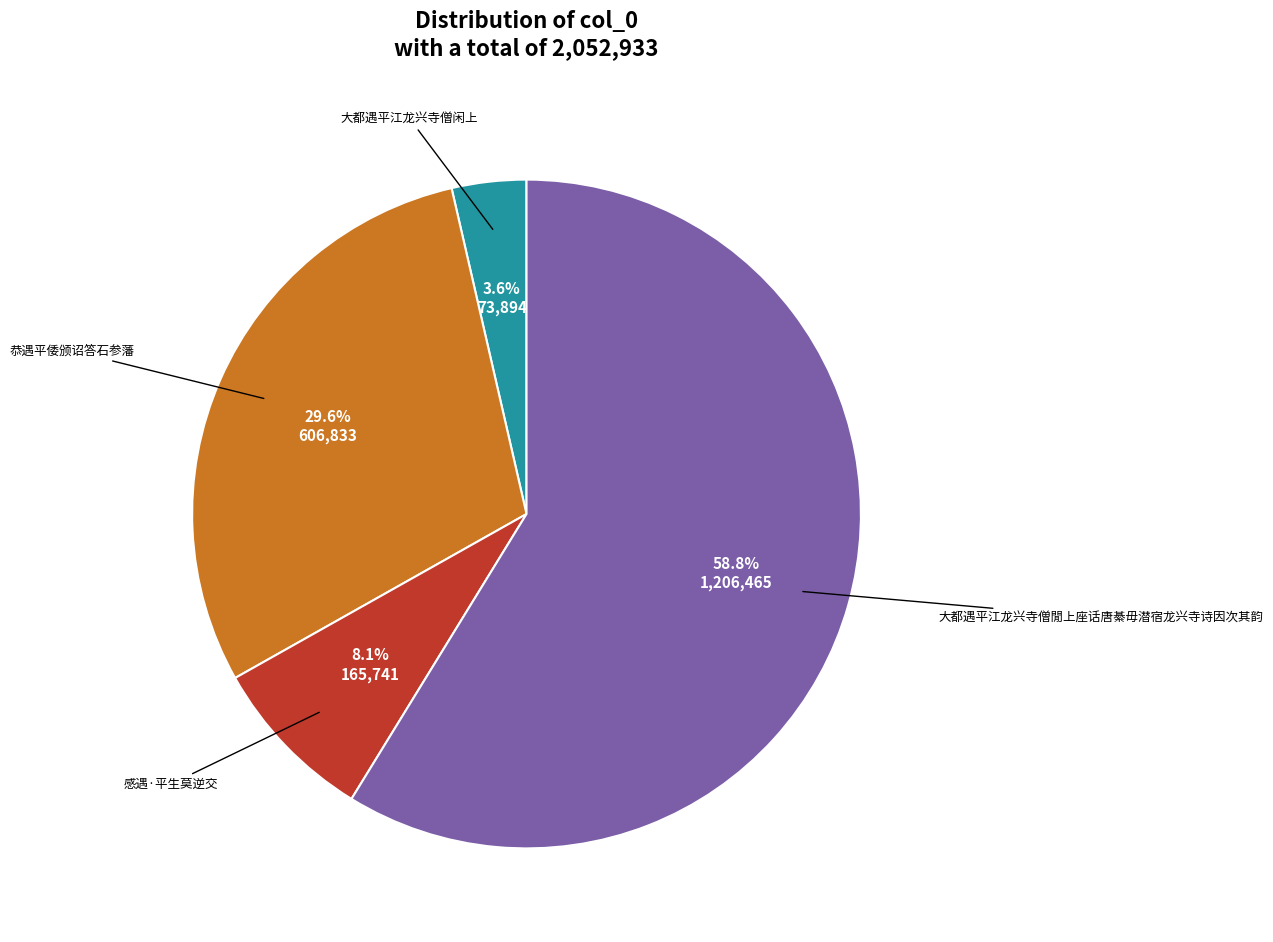

Is there a majority slice in this chart?

Yes